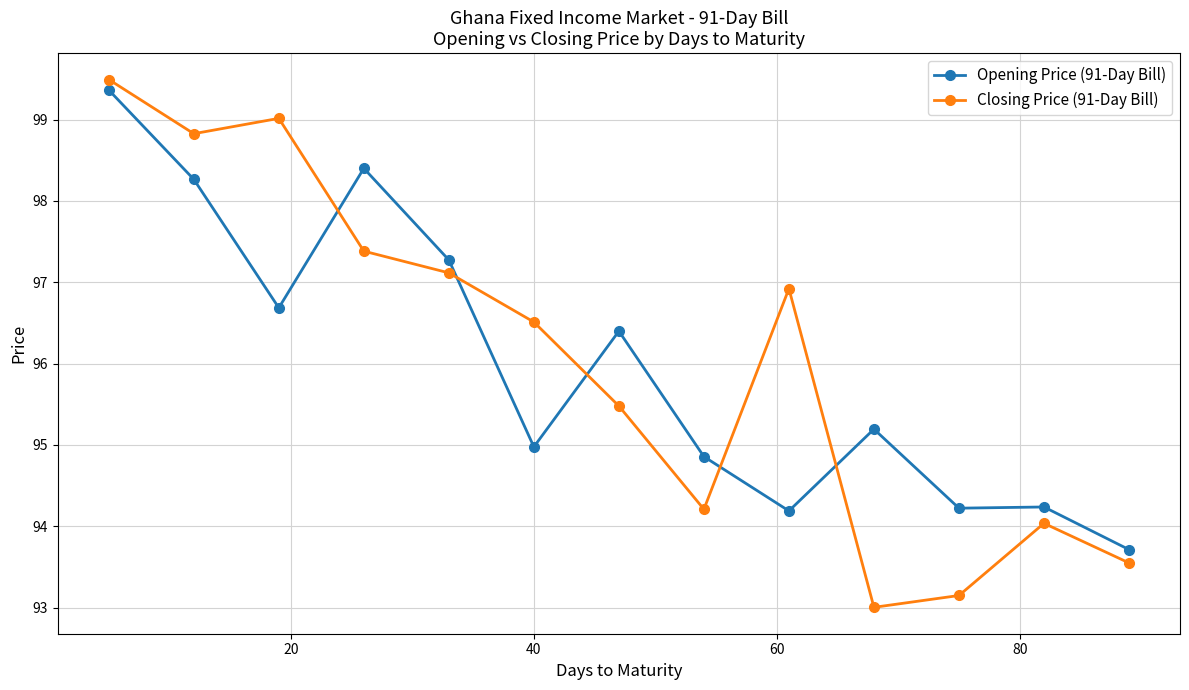

Count the number of categories in the chart.

13